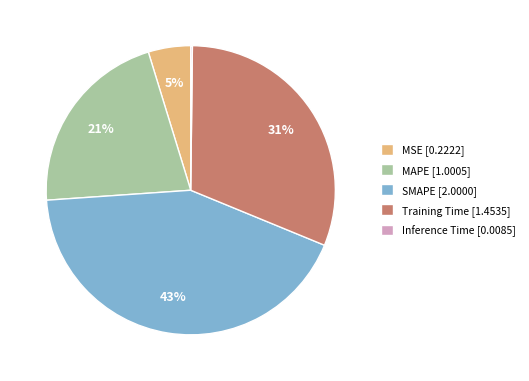

Combined, do MSE and SMAPE account for over 50%?

No